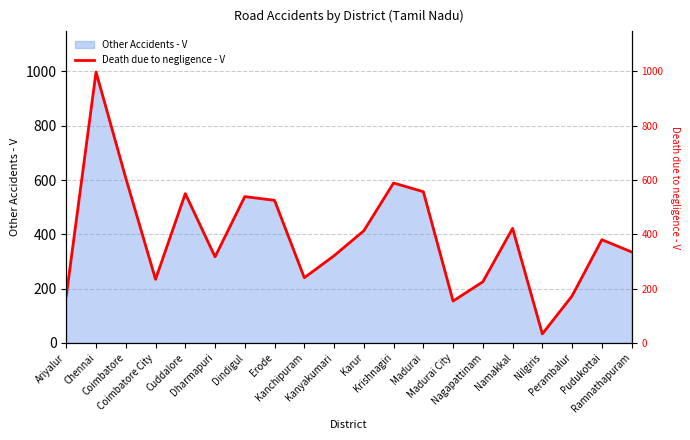

At which category does the data reach its first local peak?

Chennai